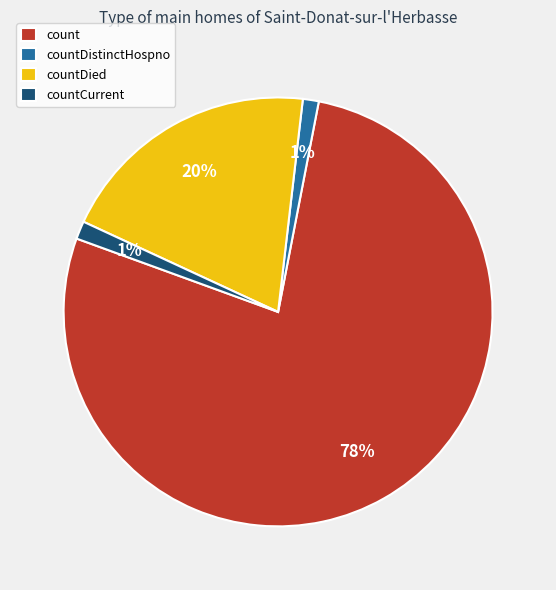

The countCurrent slice represents 1% of the pie. True or false?

True